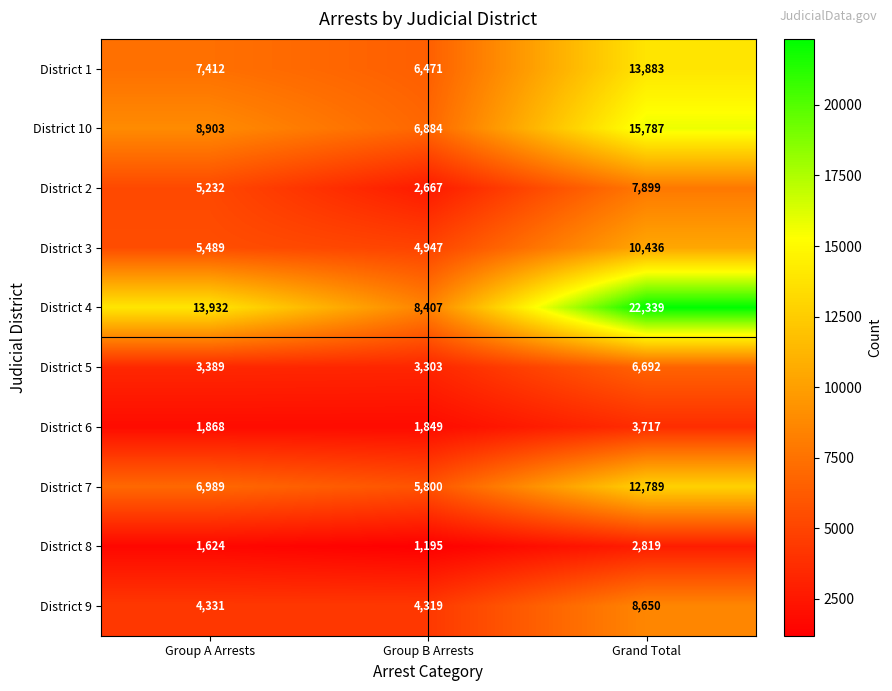

Reading right to left, list all the values displayed in this chart.

District 1: Grand Total=13883	Group B Arrests=6471	Group A Arrests=7412
District 10: Grand Total=15787	Group B Arrests=6884	Group A Arrests=8903
District 2: Grand Total=7899	Group B Arrests=2667	Group A Arrests=5232
District 3: Grand Total=10436	Group B Arrests=4947	Group A Arrests=5489
District 4: Grand Total=22339	Group B Arrests=8407	Group A Arrests=13932
District 5: Grand Total=6692	Group B Arrests=3303	Group A Arrests=3389
District 6: Grand Total=3717	Group B Arrests=1849	Group A Arrests=1868
District 7: Grand Total=12789	Group B Arrests=5800	Group A Arrests=6989
District 8: Grand Total=2819	Group B Arrests=1195	Group A Arrests=1624
District 9: Grand Total=8650	Group B Arrests=4319	Group A Arrests=4331